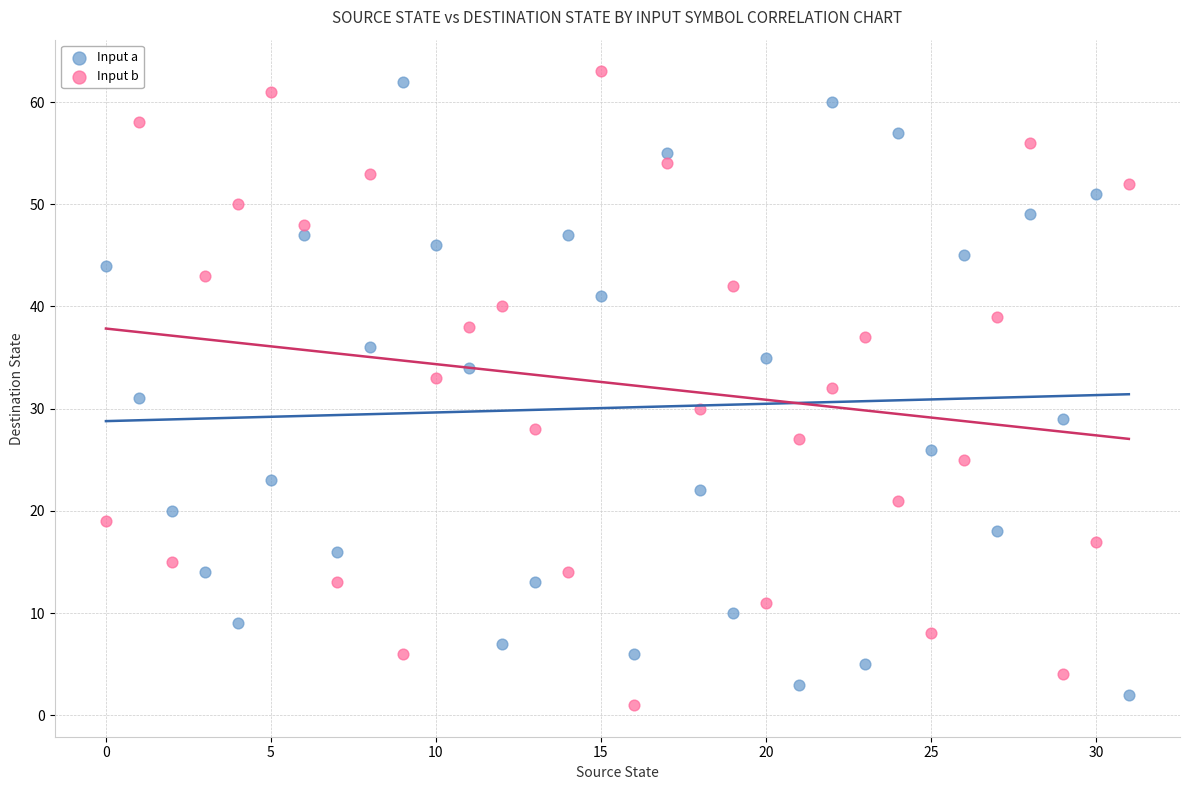

Across all data points, what is the range of Y values (max minus min)?

62